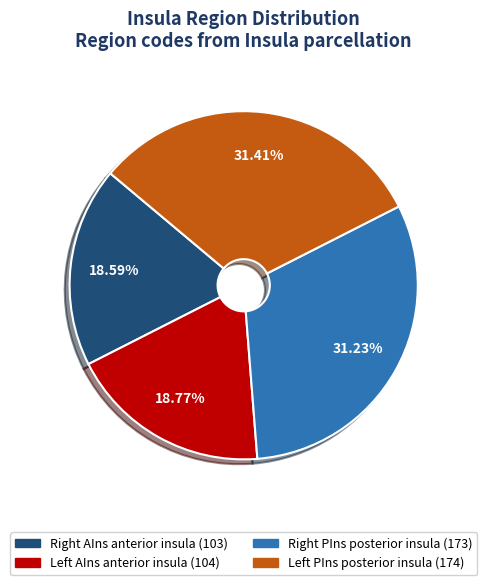

Which slice is the smallest?

Right AIns anterior insula